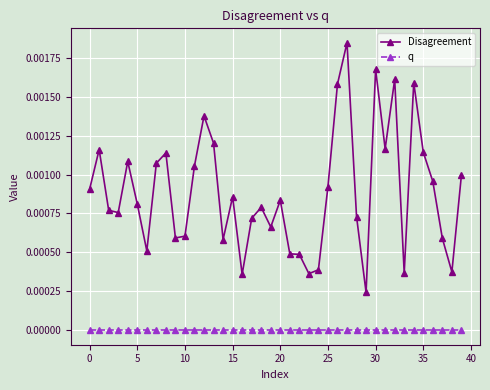

Count the number of categories in the chart.

40